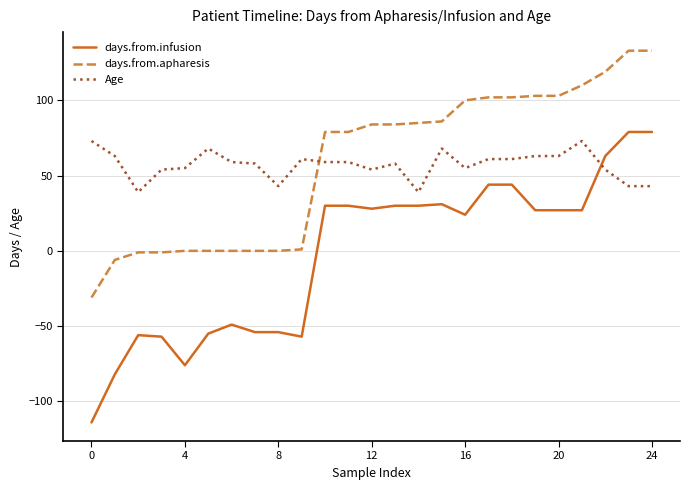

What are all the series names shown in the legend?

days.from.infusion, days.from.apharesis, Age